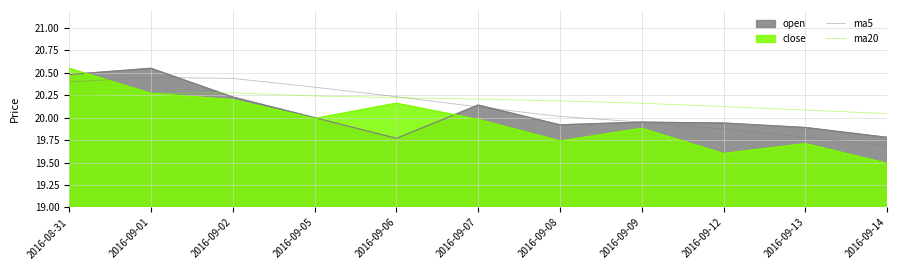

True or false: ma5 has a value of 20.4 at 2016-09-02.

True